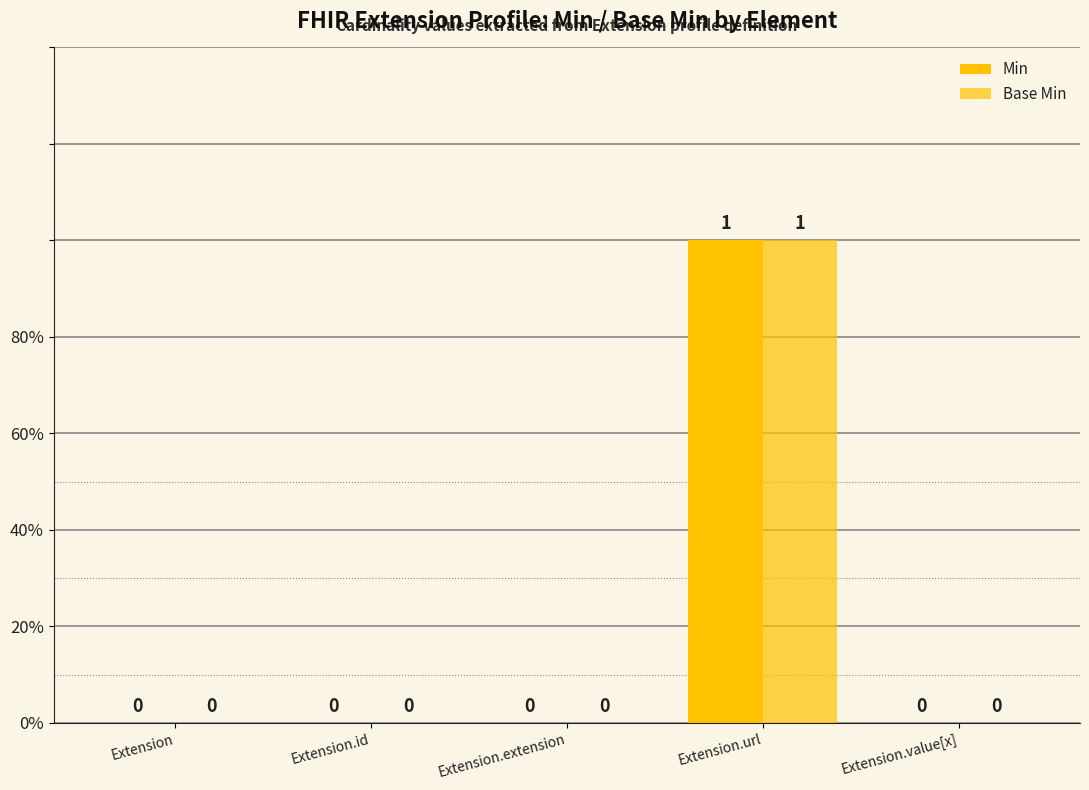

Are the bars horizontal?

No